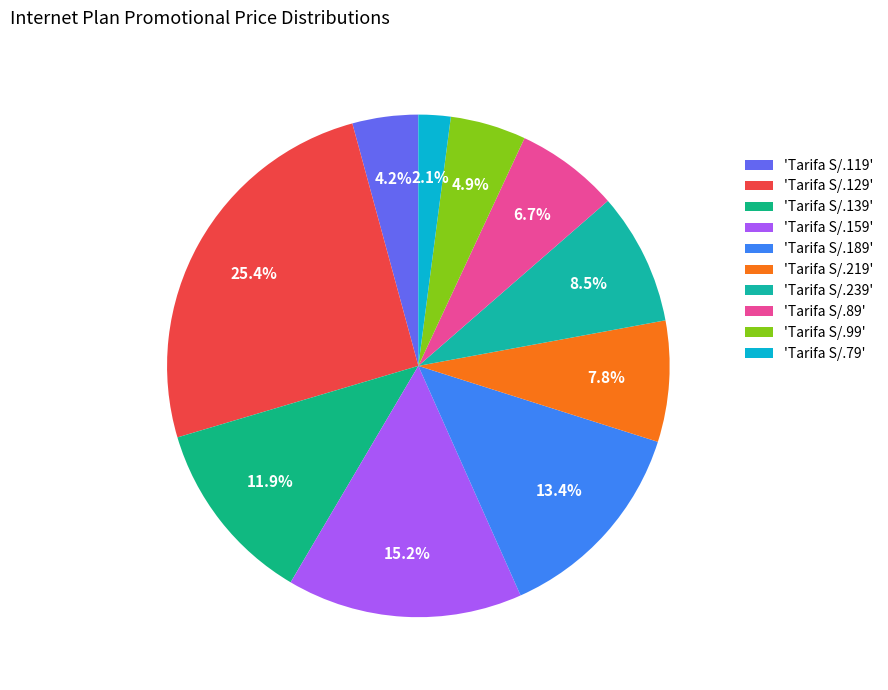

How many segments does this pie chart have?

10